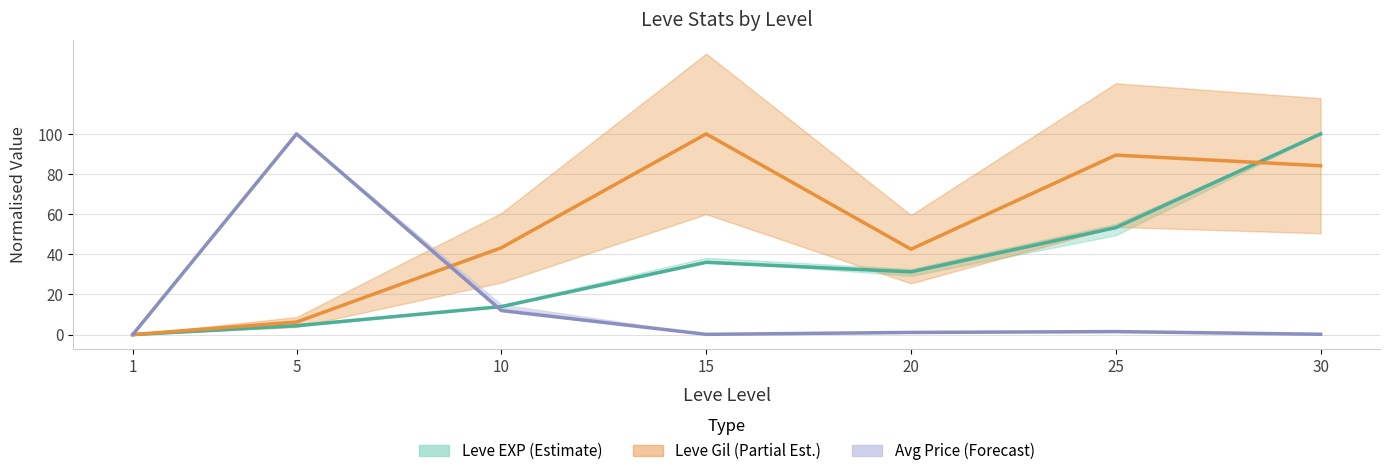

How many values in the Avg Price (Forecast) series are below 1?

3